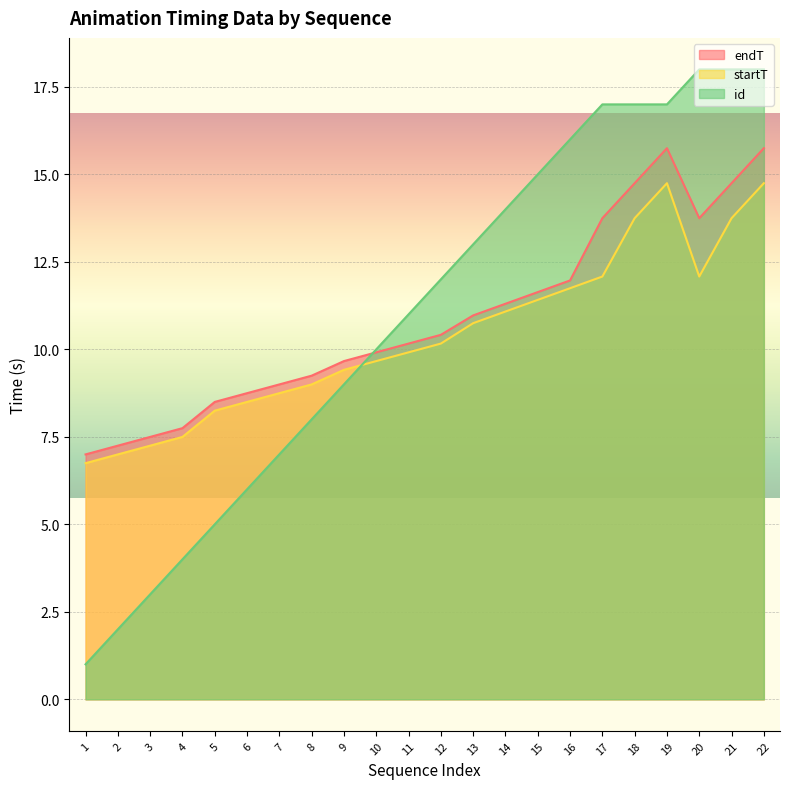

At which label does startT reach its peak?

19